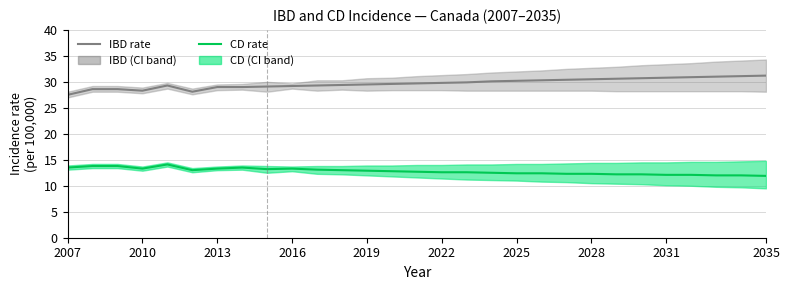

True or false: CD rate and IBD rate cross at least once.

False